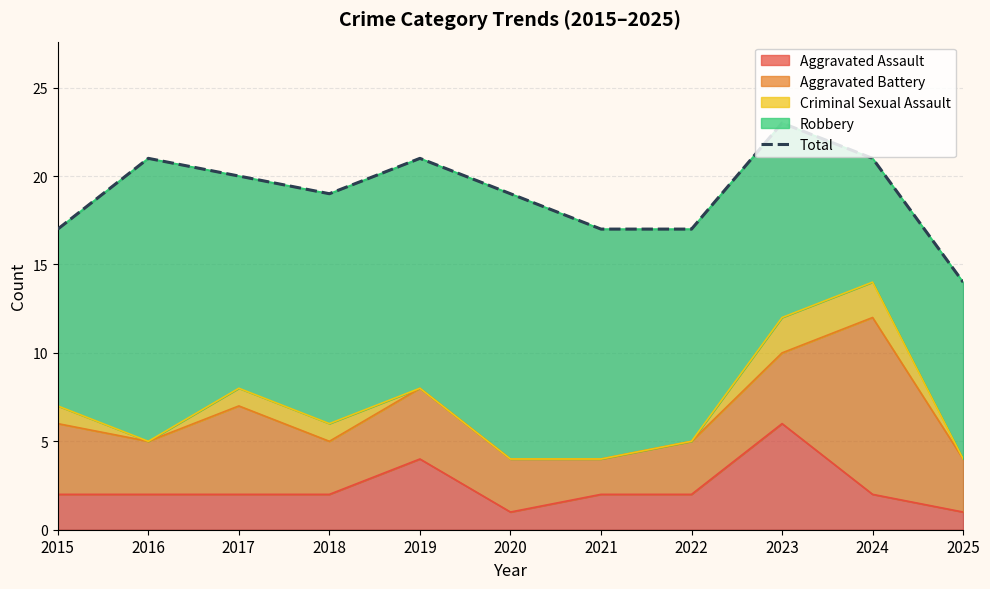

Count the values in the range 17 to 21.

9